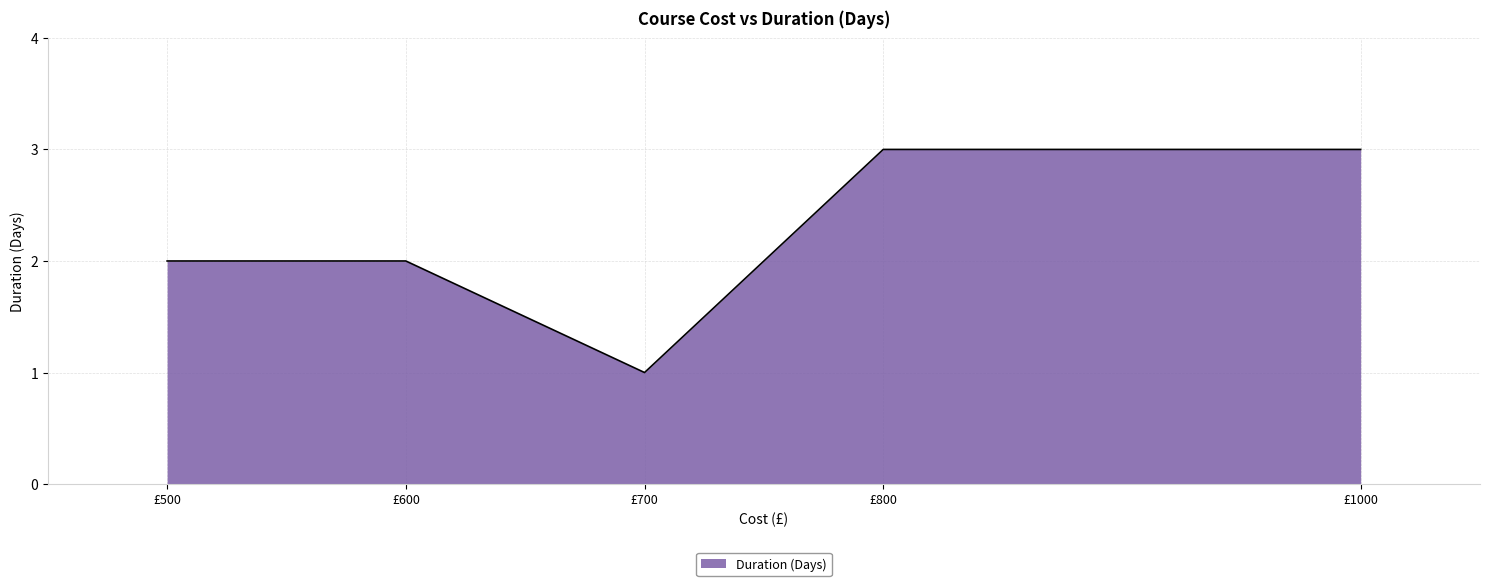

What is the smallest value displayed?

1